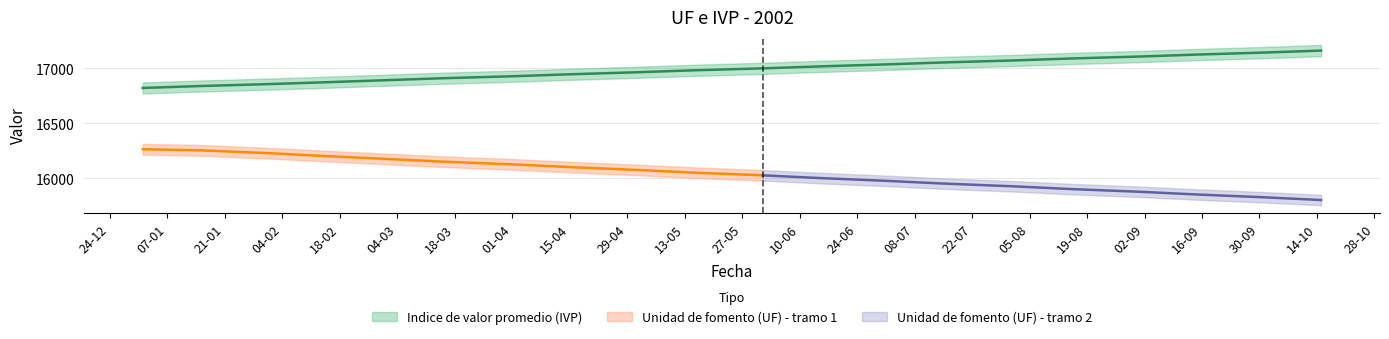

Which has a higher value, 15-03-2002 or 01-01-2002?

15-03-2002